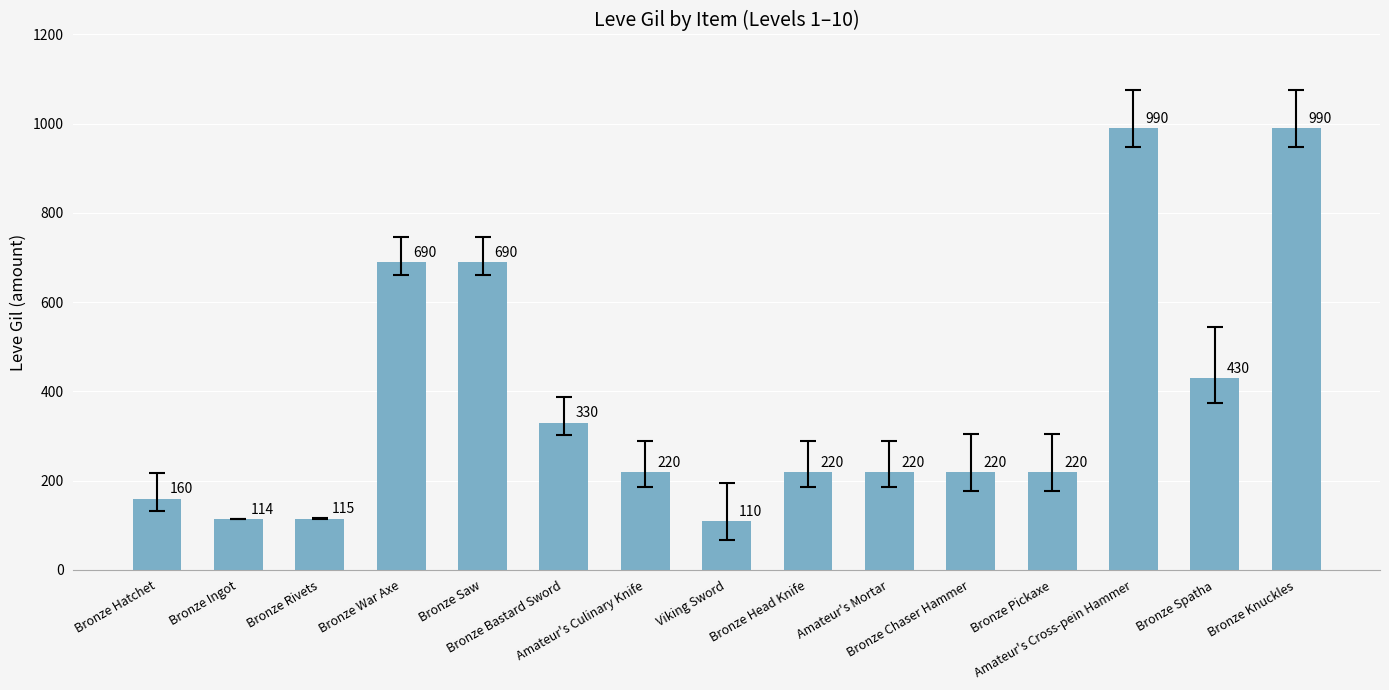

What is the sum of all values?

5719